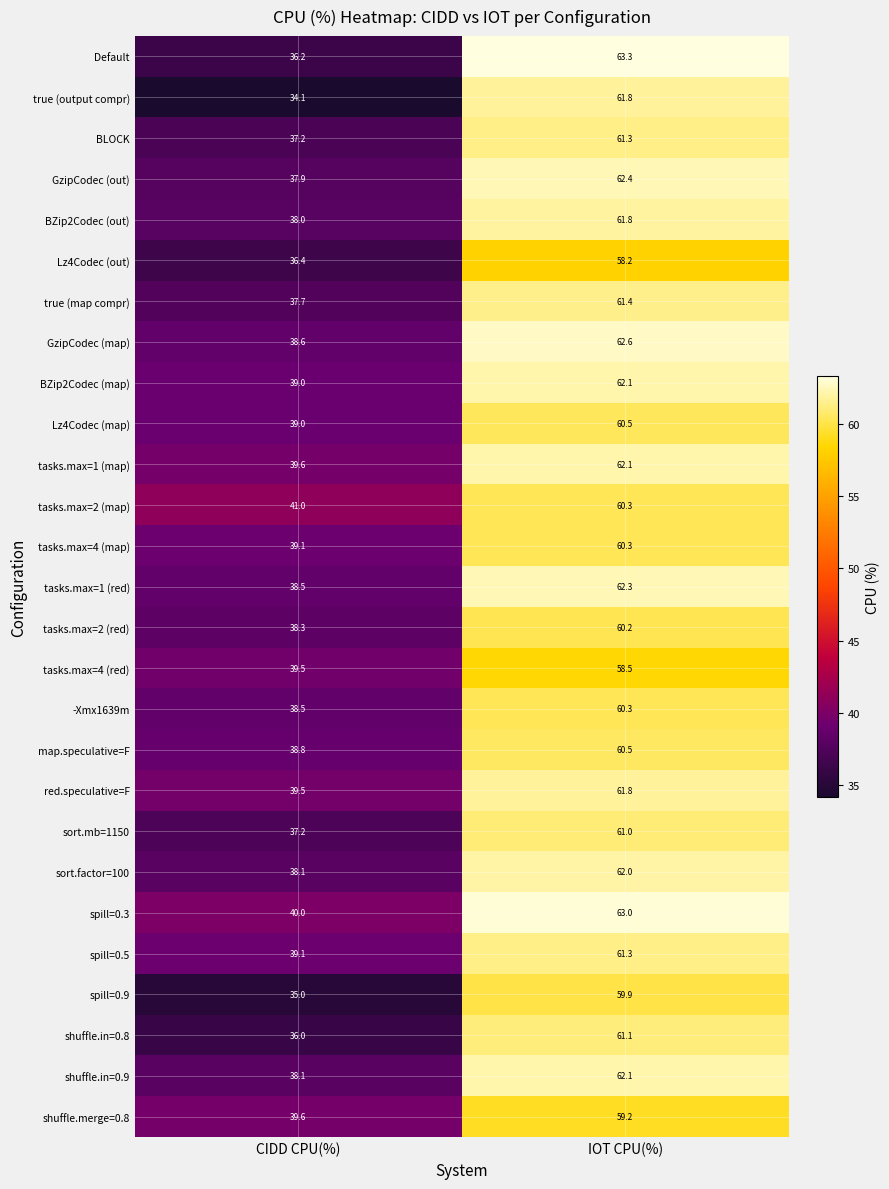

What is the minimum value shown in the chart?

34.1